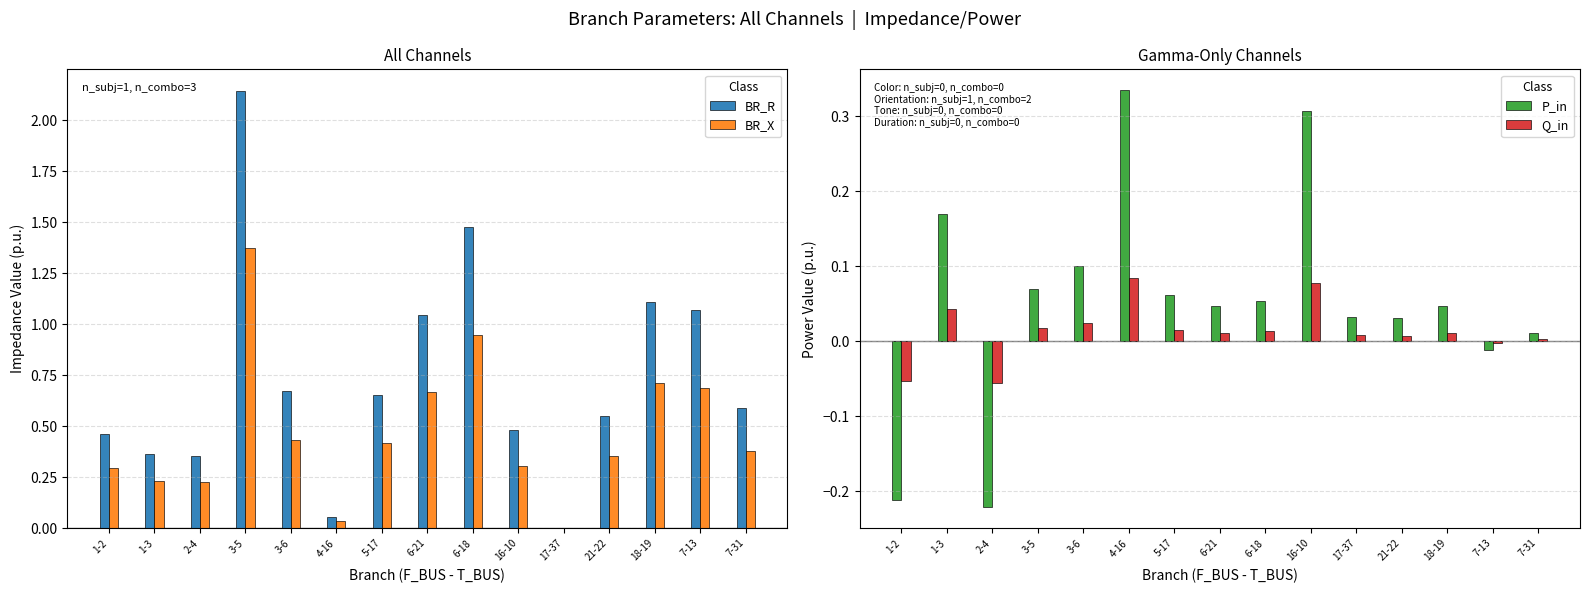

Rank the series by their maximum value, from highest to lowest.

BR_R, BR_X, P_in, Q_in